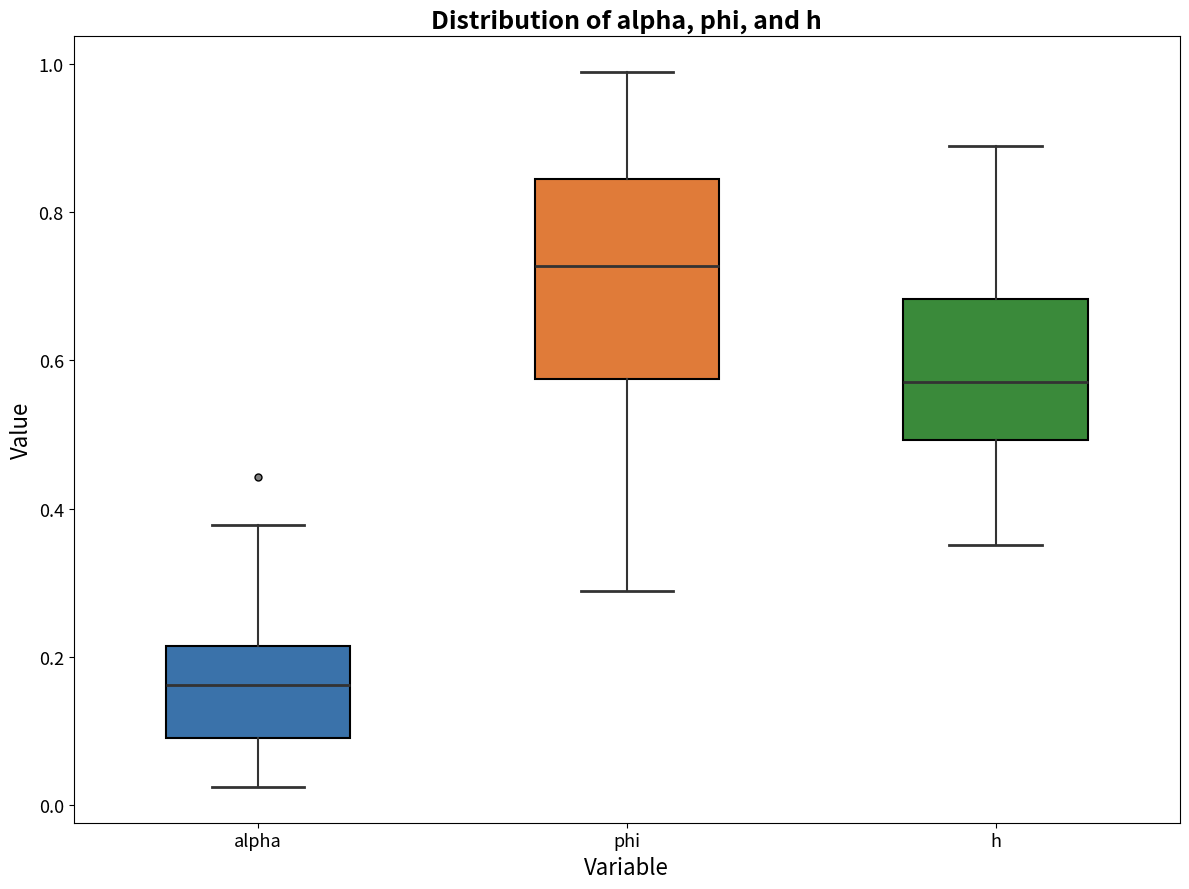

Which box has the highest median line?

phi